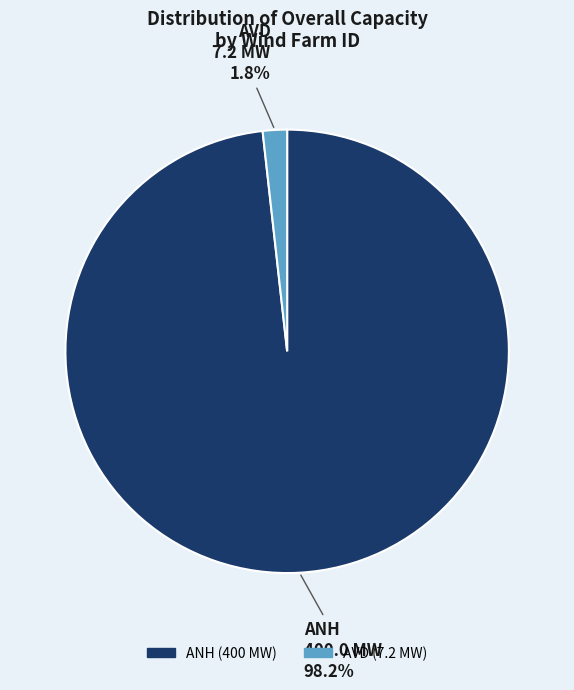

Is it true that ANH is 89% of the pie?

False